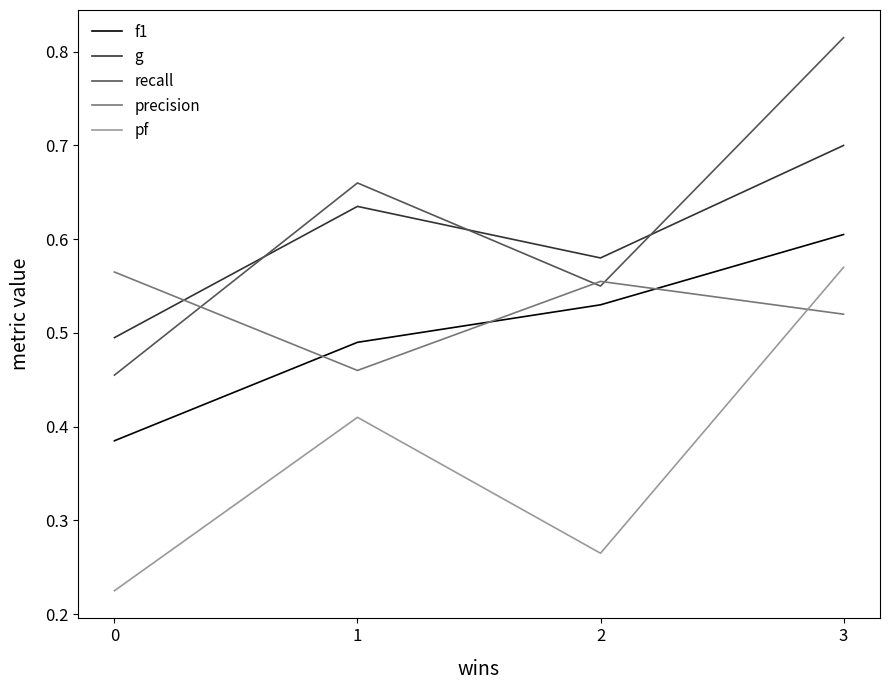

True or false: recall and pf intersect in this chart.

False